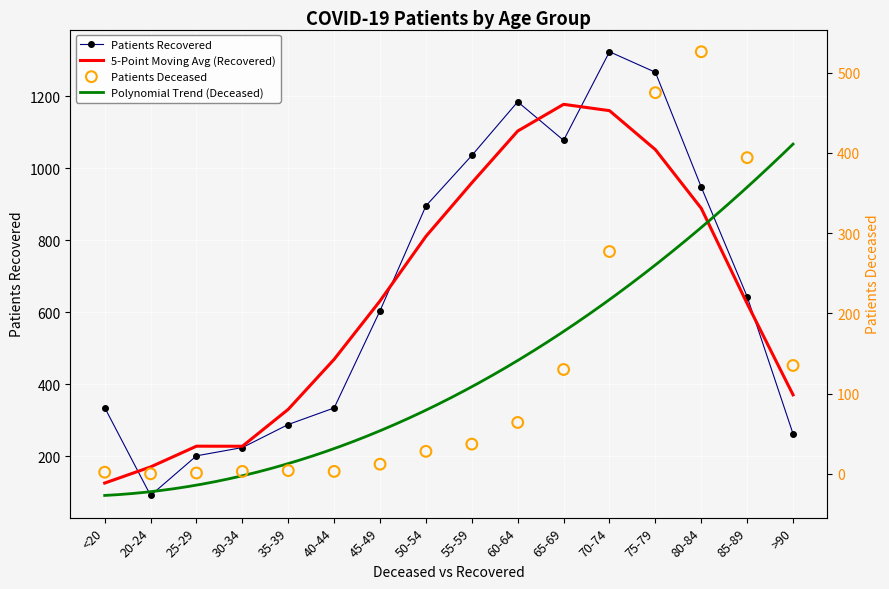

Which series has the widest spread of Y values?

patients_recovered